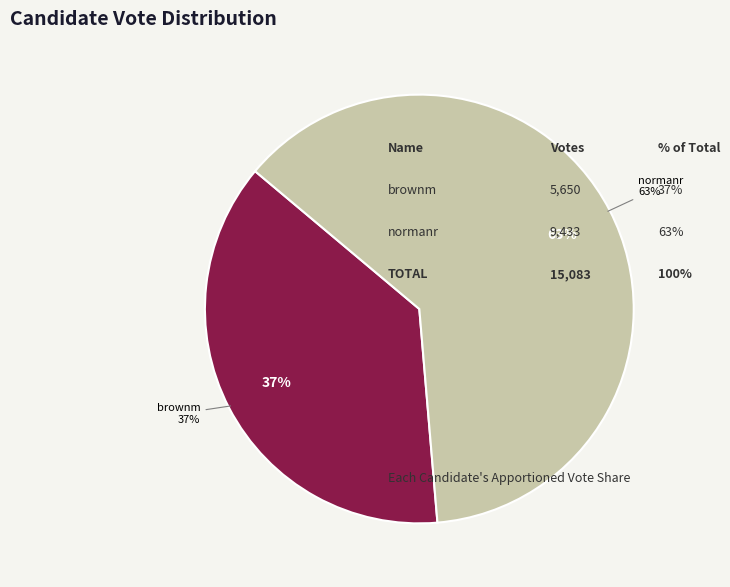

Which slice is the smallest?

brownm